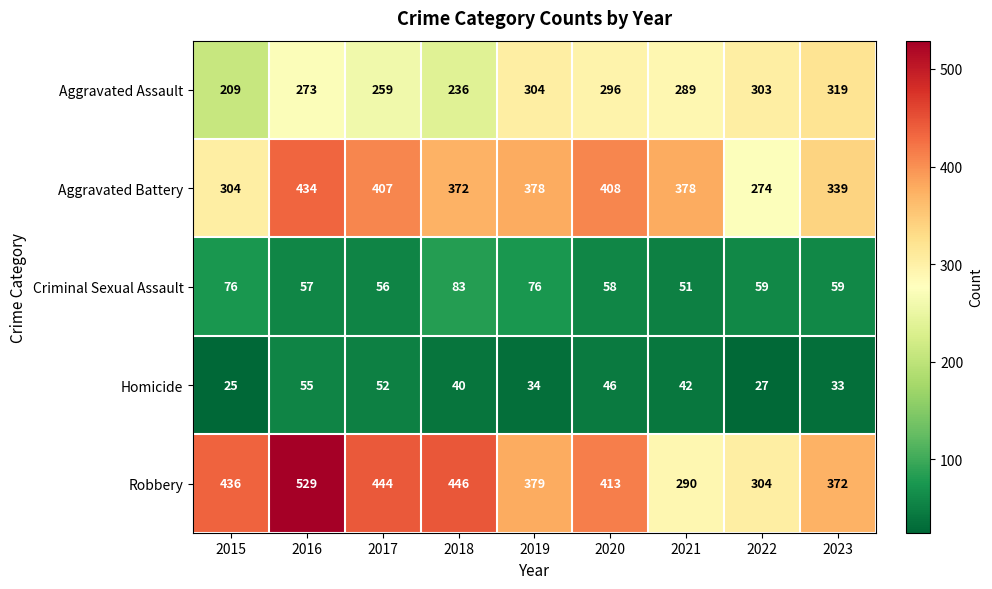

Which series changed the most between 2016 and 2020?

Robbery